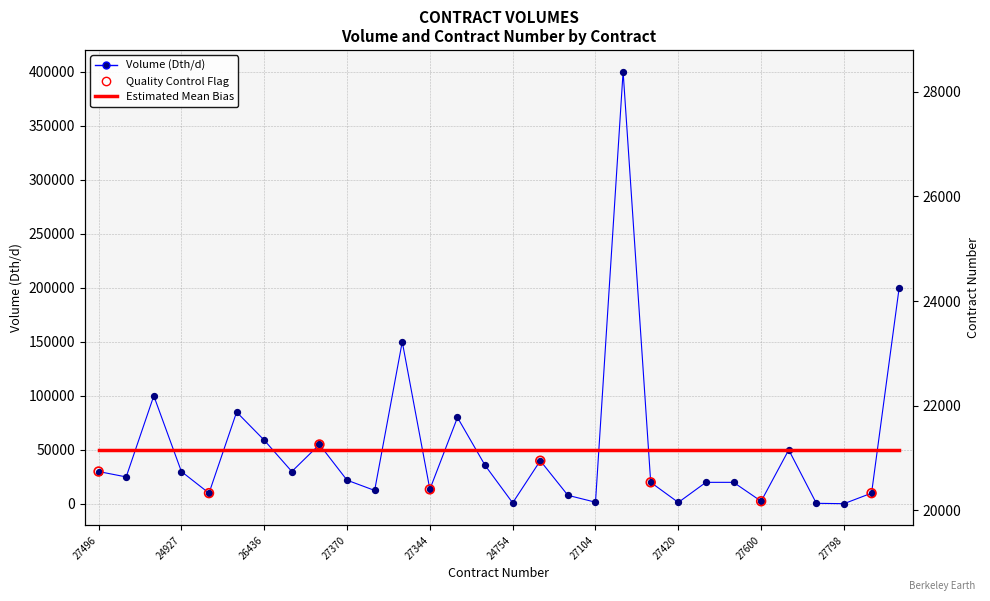

Which series contains the highest Y value?

Volume